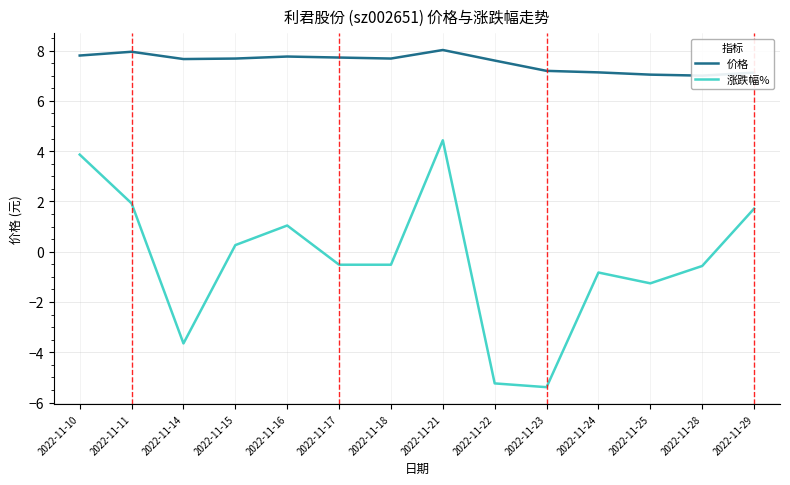

What is the value of the 价格 point at the 3rd from the left?

7.7